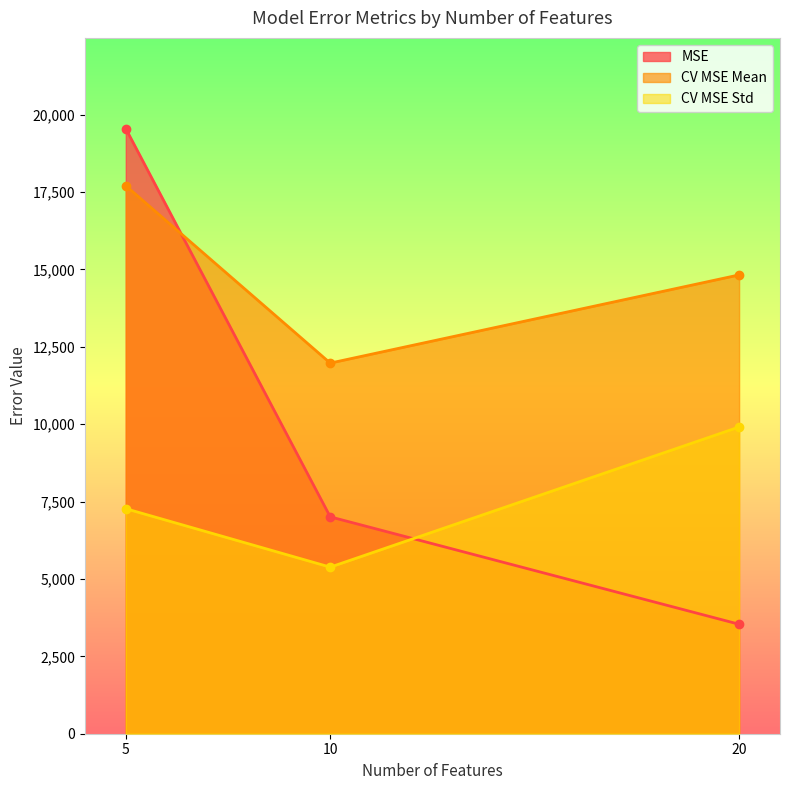

Count the number of categories in the chart.

3